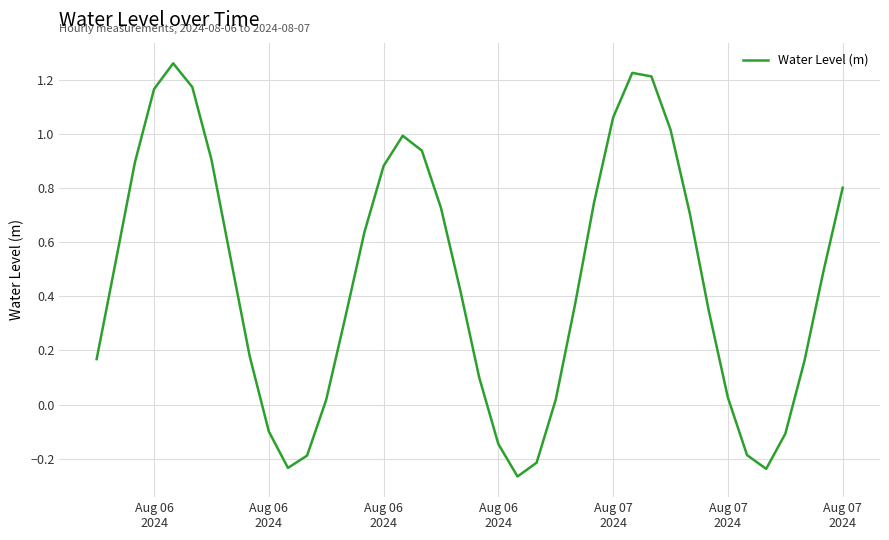

How many categories are shown in the chart?

40